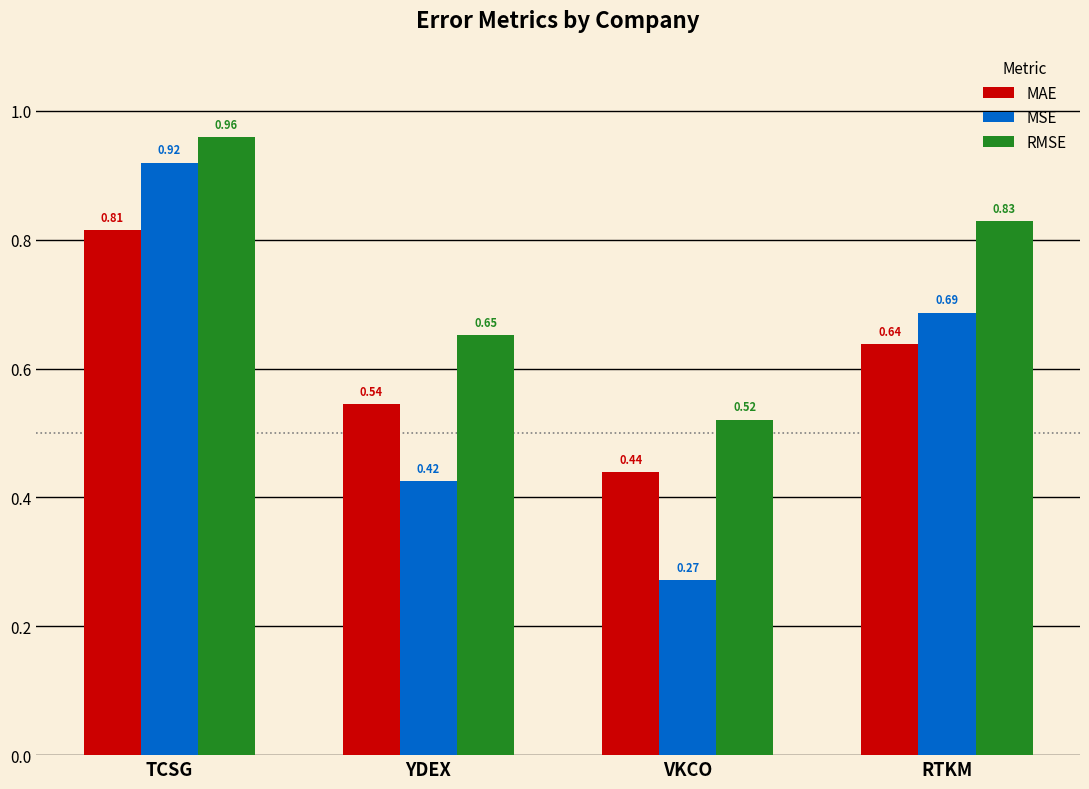

Which category has the highest value across all series?

TCSG